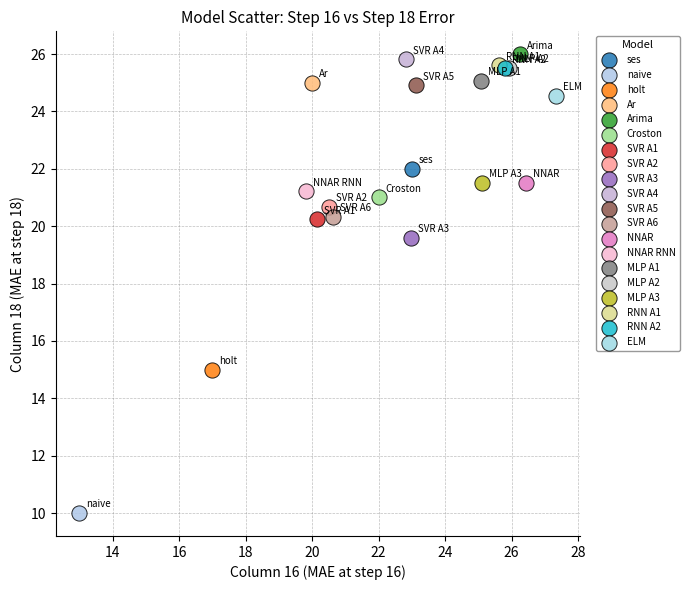

Which series contains the lowest Y value?

naive